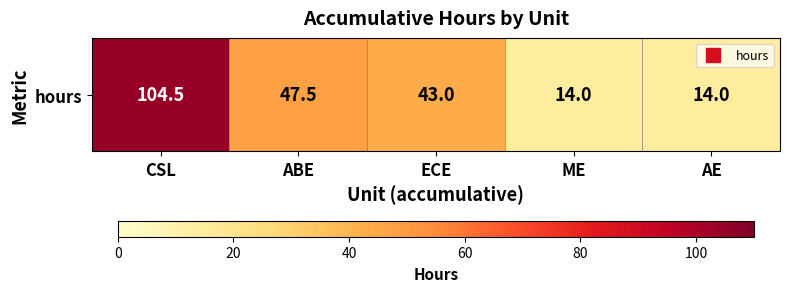

What is the average value?

44.6